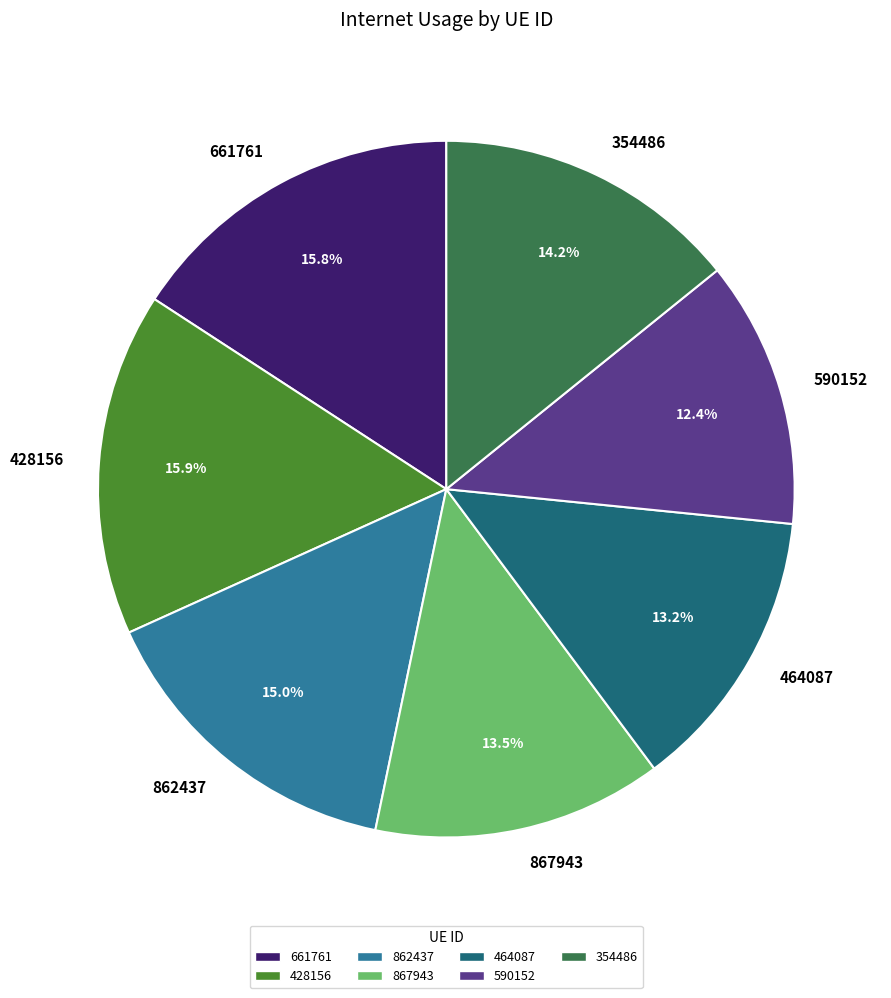

Count the number of slices in the pie.

7